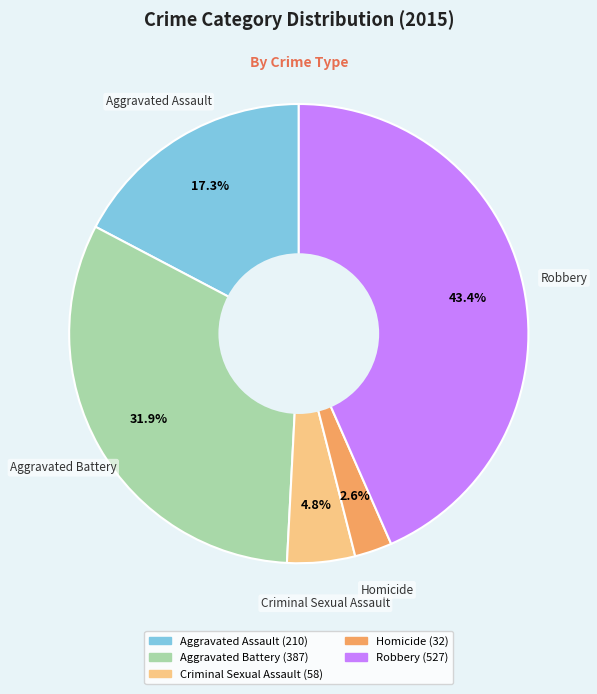

Combined, what portion of the pie is Aggravated Assault and Aggravated Battery?

49.2%